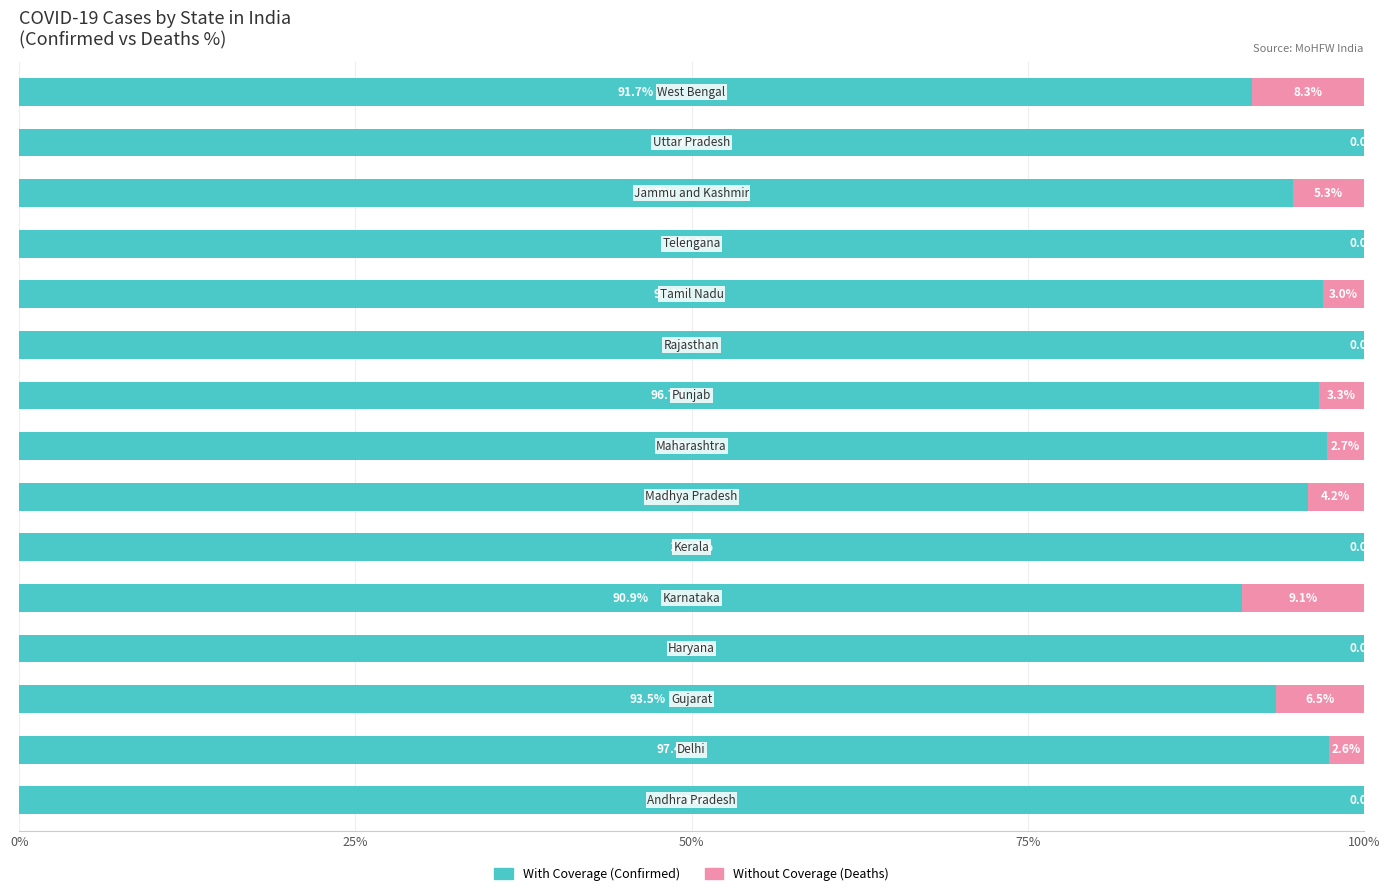

How many data points does each series have?

15